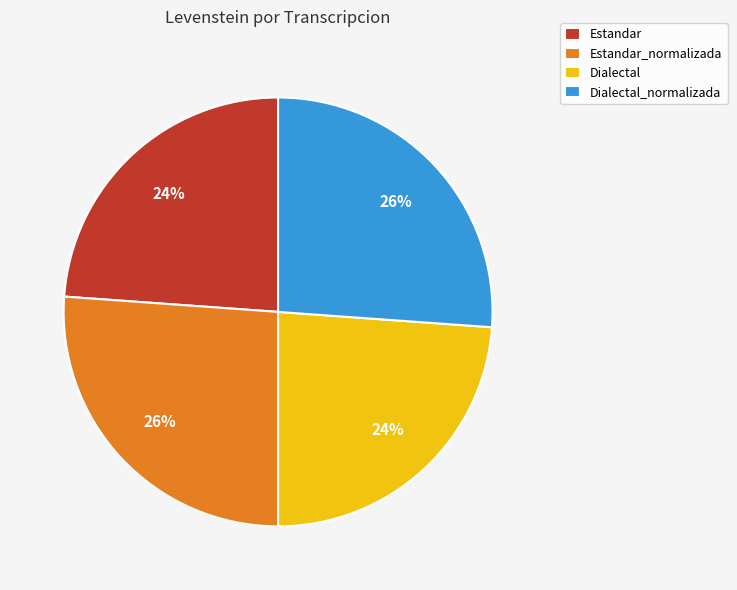

To the nearest percent, what is the average slice percentage?

25%